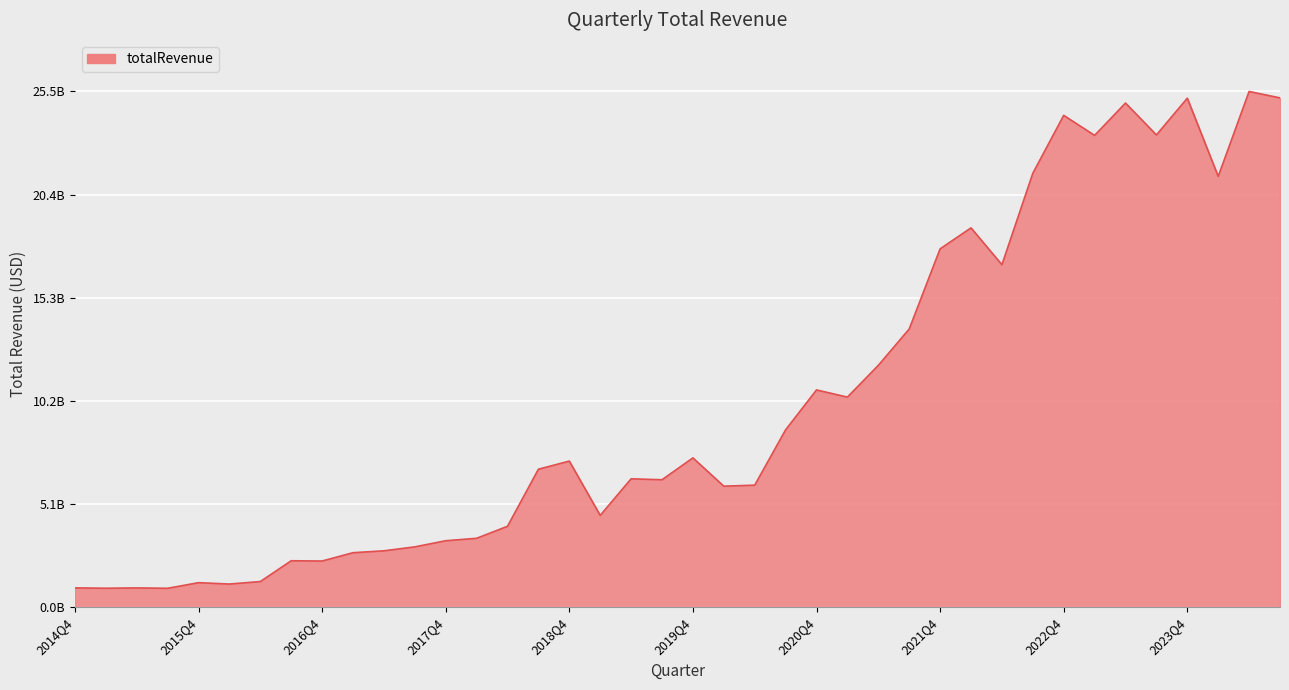

Does the chart display data point markers on the line(s)?

No